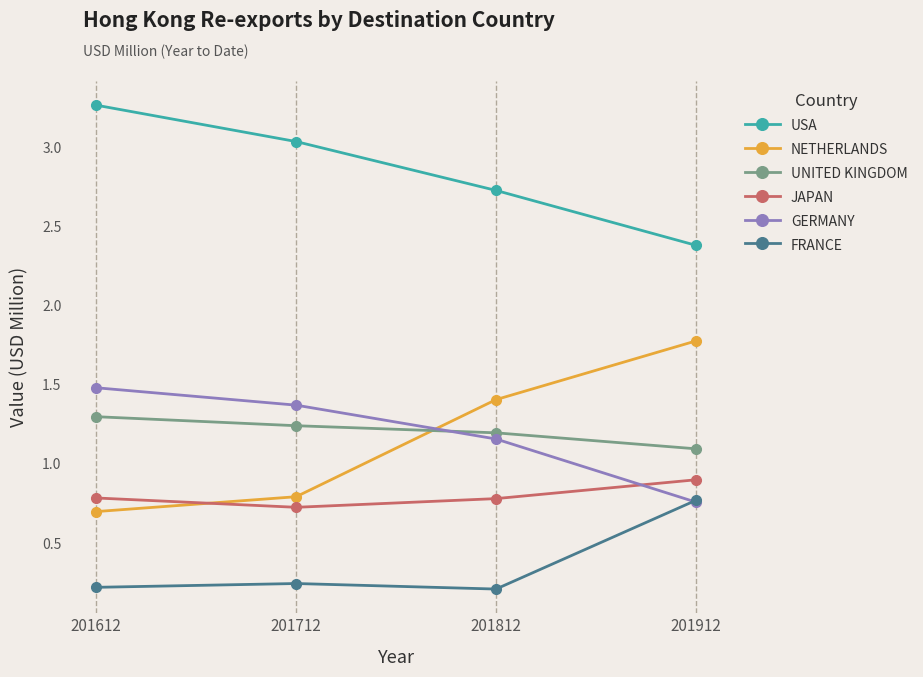

What is the spread (max minus min) of values at 201712?

2.8